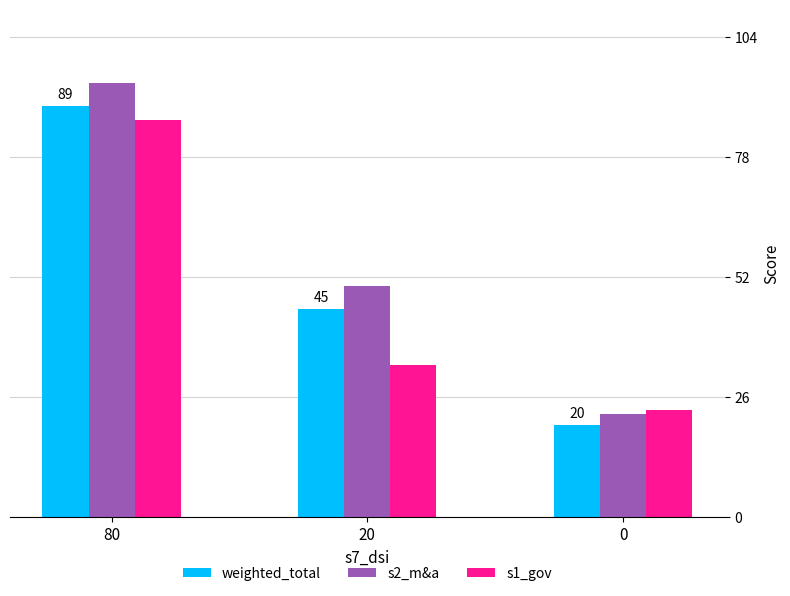

What is the value of the s1_gov bar at the 3rd from the left?

23.1